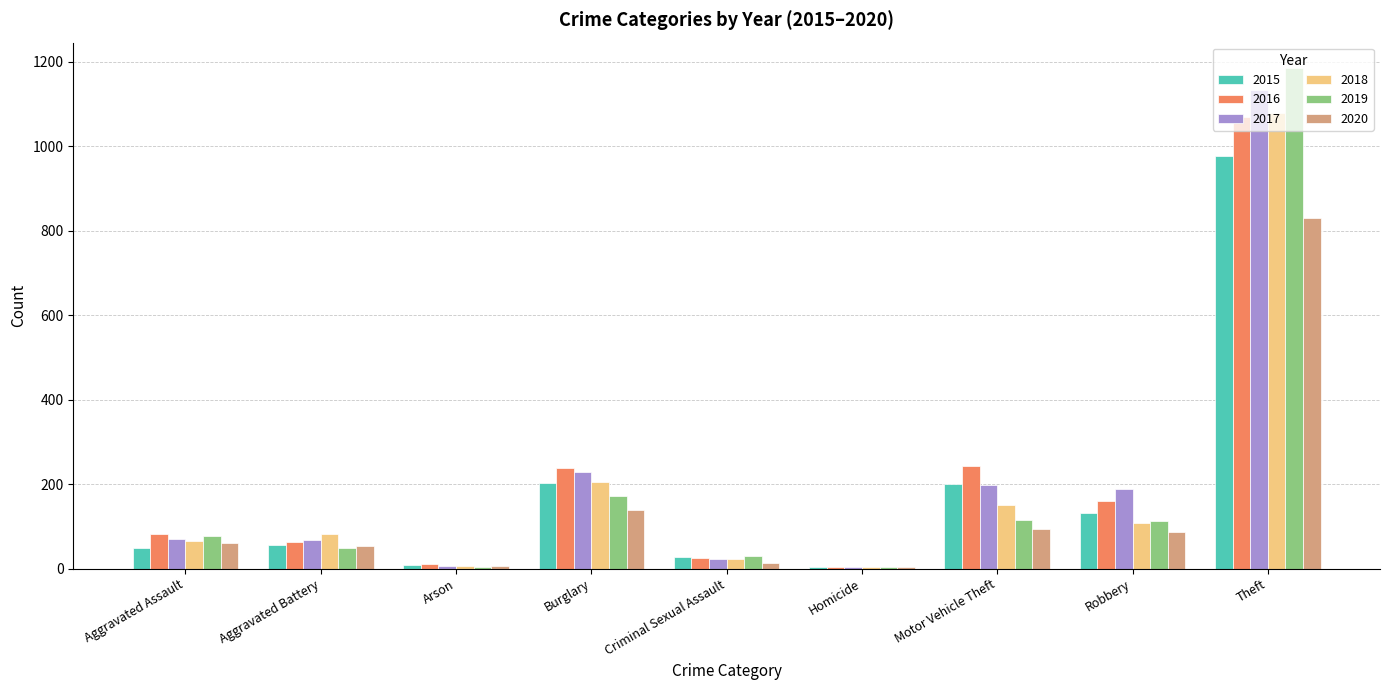

How many data points in 2015 are less than 55?

4